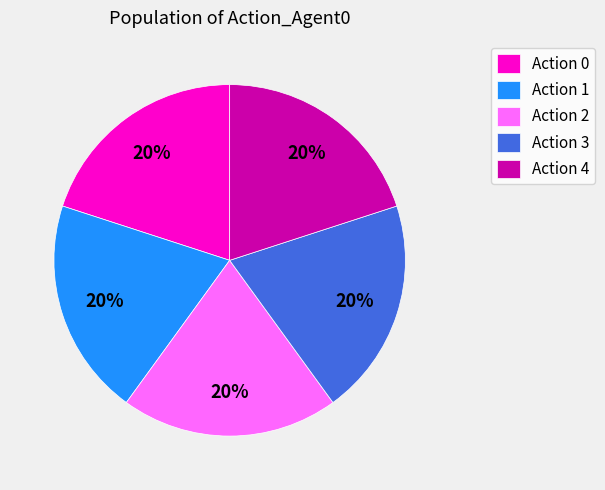

How many slices are in this pie chart?

5